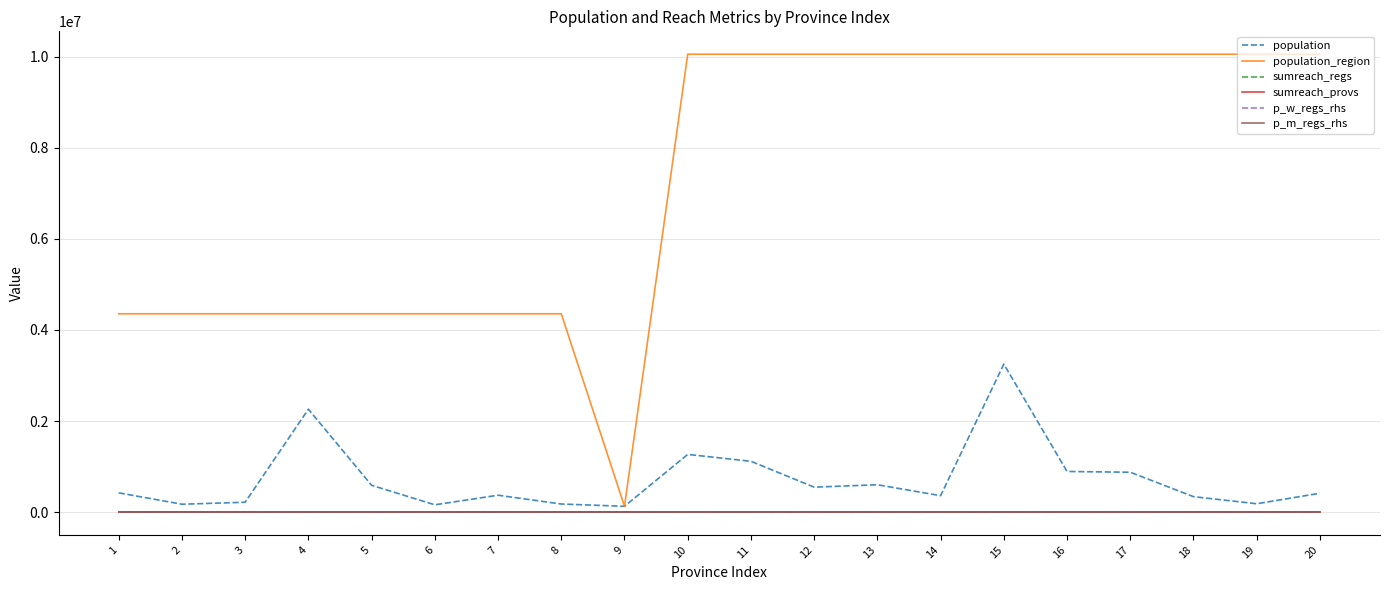

Which series has the largest total across all categories?

population_region